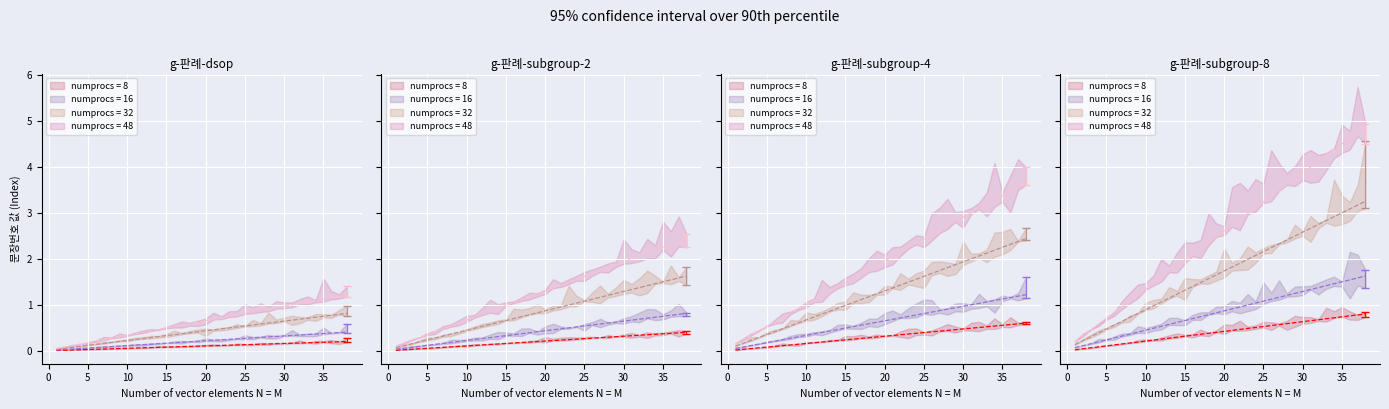

What is the approximate value at 30?

0.3